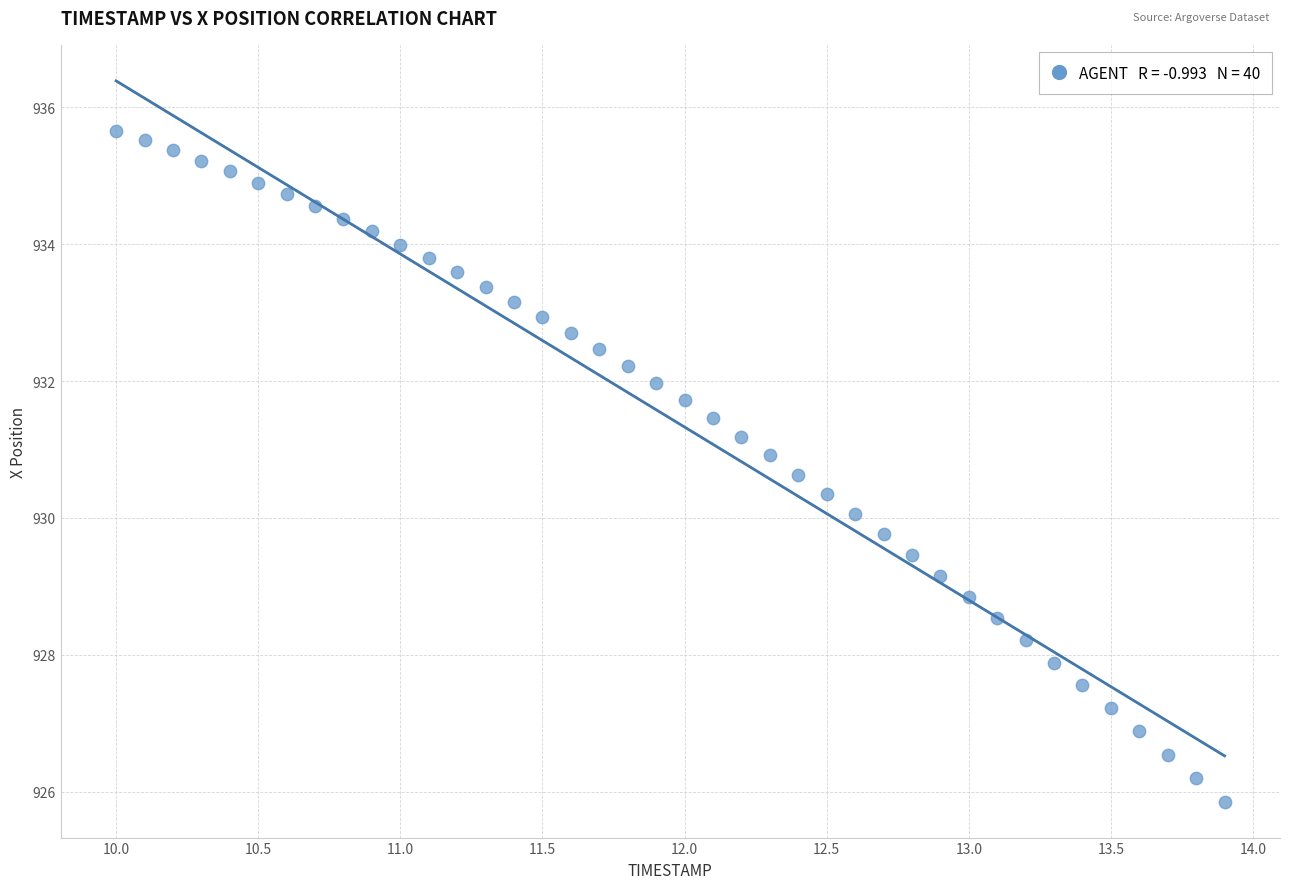

What is the range of X values (max minus min)?

3.9